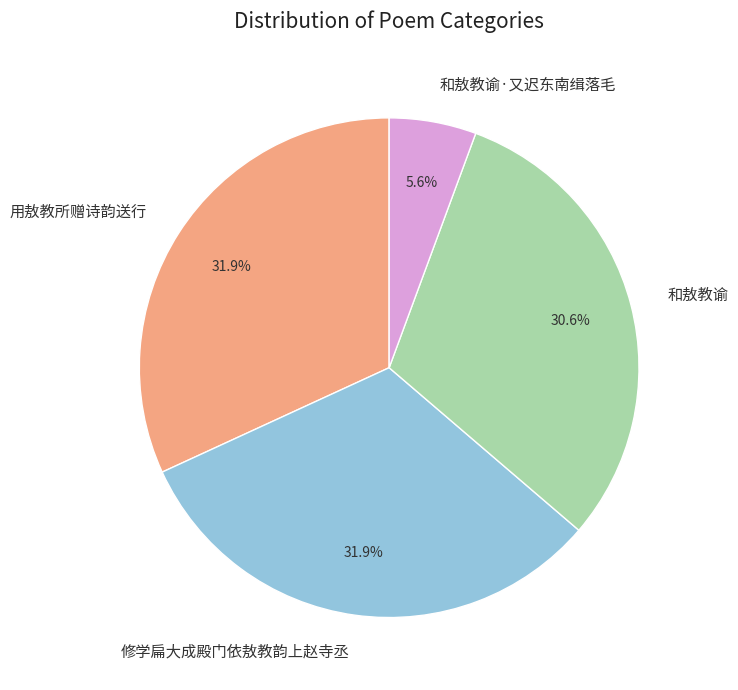

Count the number of slices in the pie.

4